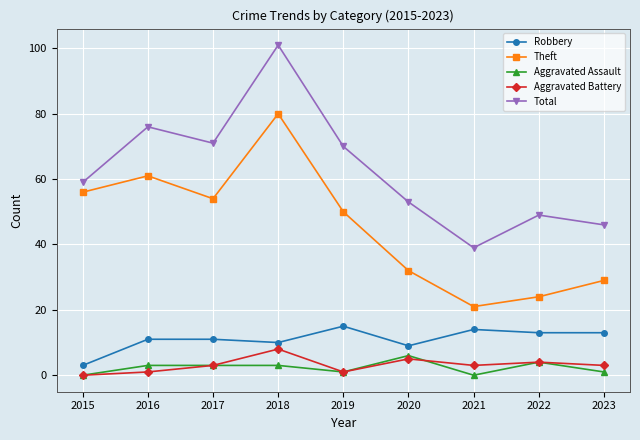

Which series has the largest range (max minus min)?

Total